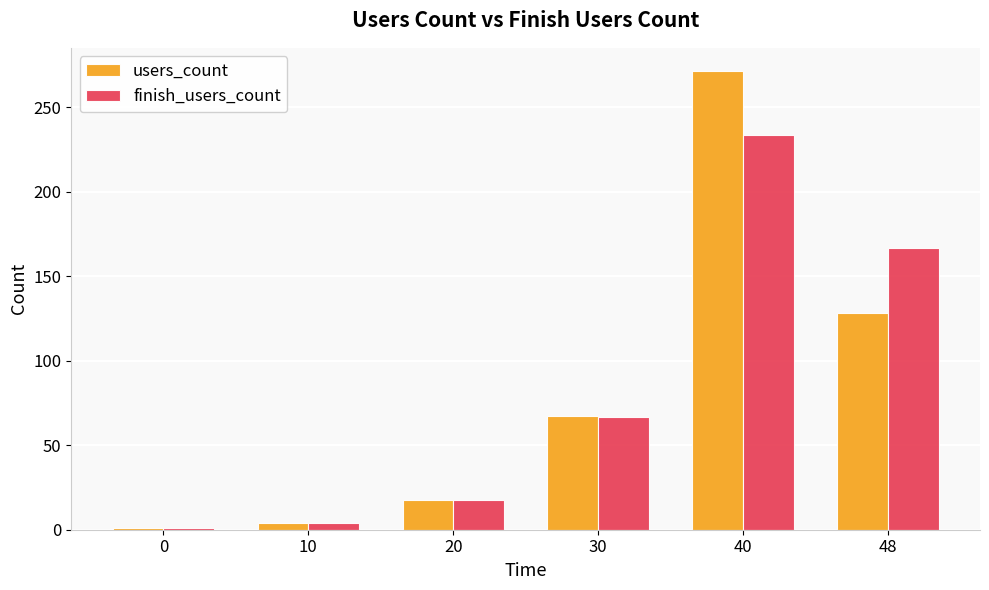

Where is finish_users_count nearest to the value 117?

48